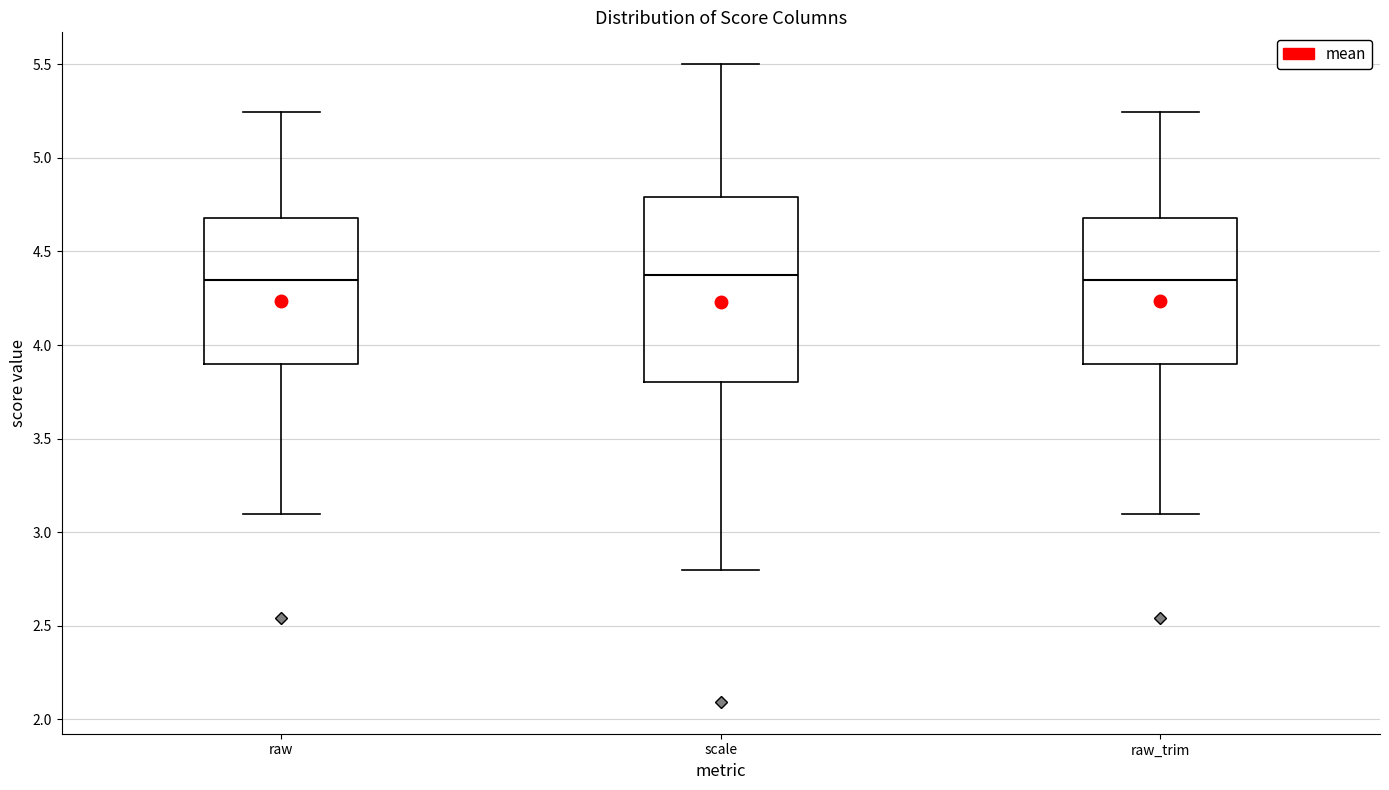

Reading left to right, transcribe this box plot: for each box, give where its median line is, the range the box spans, and where its two whiskers end, as read against the y-axis. The values are not printed on the chart, so give them approximately, as read against the axis.

raw: median 4.35, box 3.90 to 4.70, whiskers 3.10 to 5.25
scale: median 4.35, box 3.80 to 4.80, whiskers 2.80 to 5.50
raw_trim: median 4.35, box 3.90 to 4.70, whiskers 3.10 to 5.25